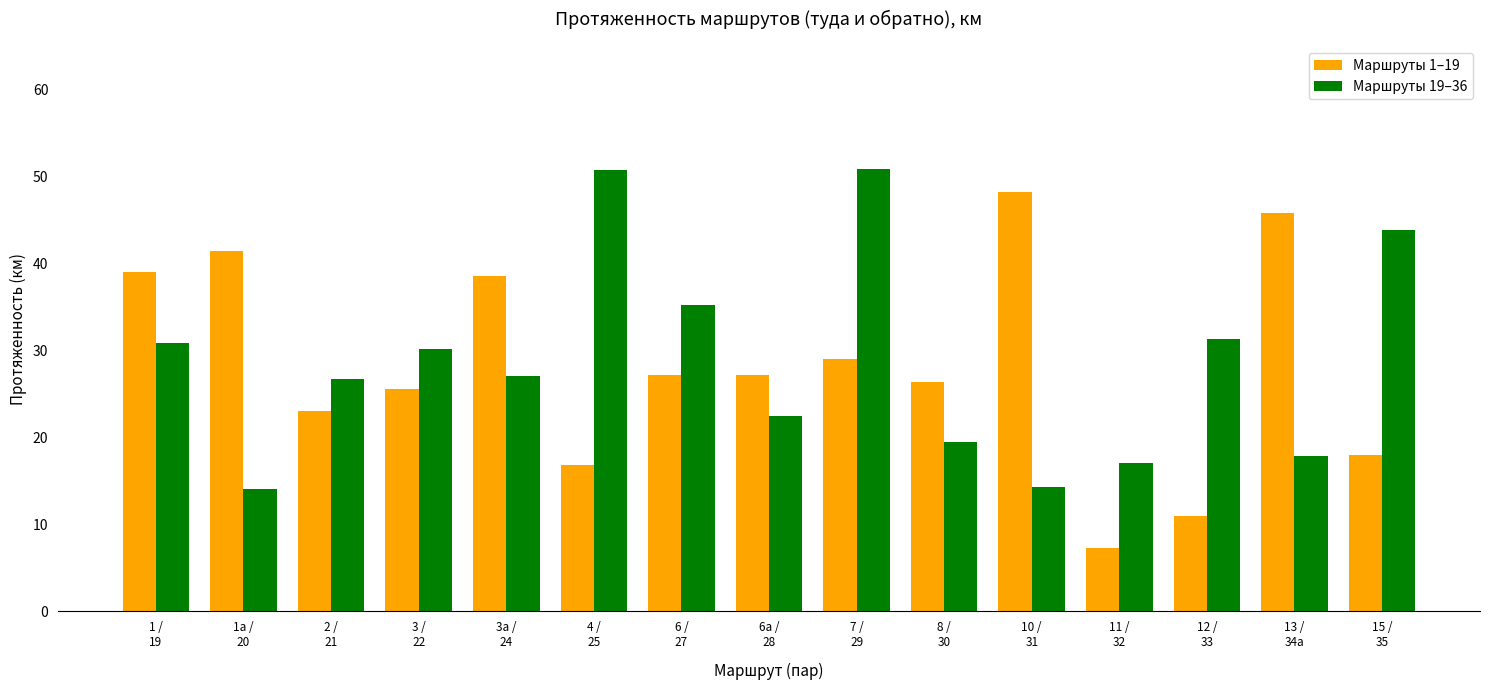

What position from the right is 3а /
24?

11